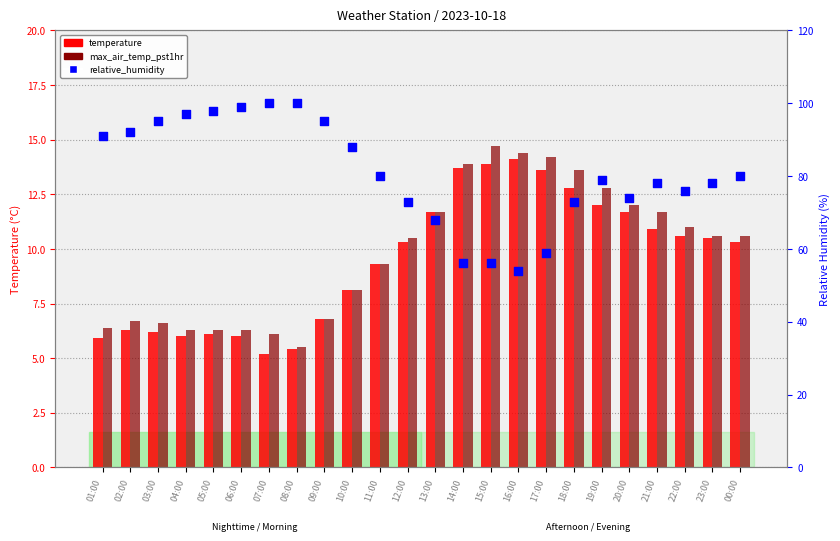

Is the value of max_air_temp_pst1hr at 23:00 greater than the value of temperature at 16:00?

No